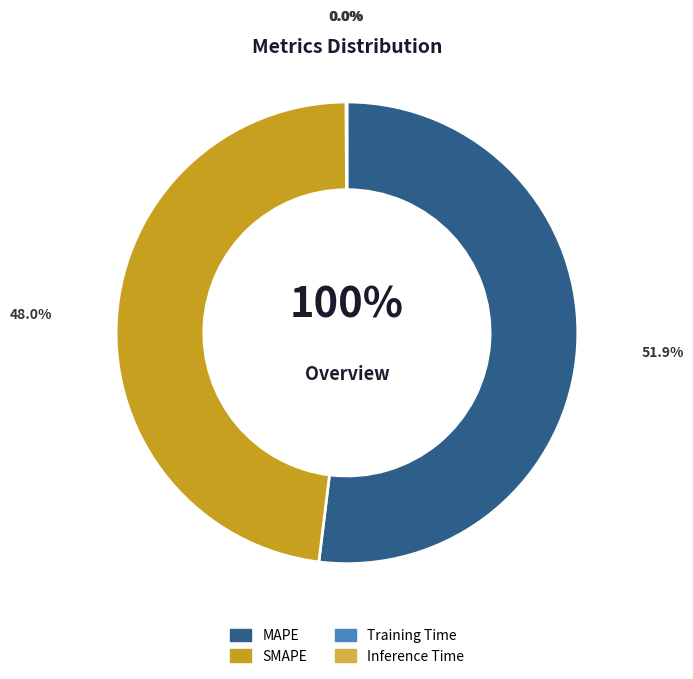

What percentage is the MAPE slice, to the nearest percent?

52%